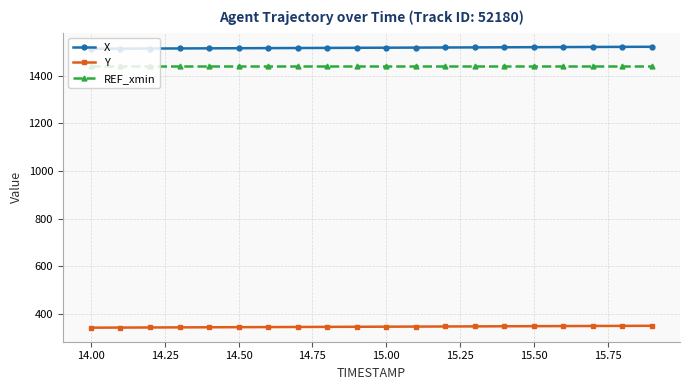

At how many categories does at least one series exceed 905?

20